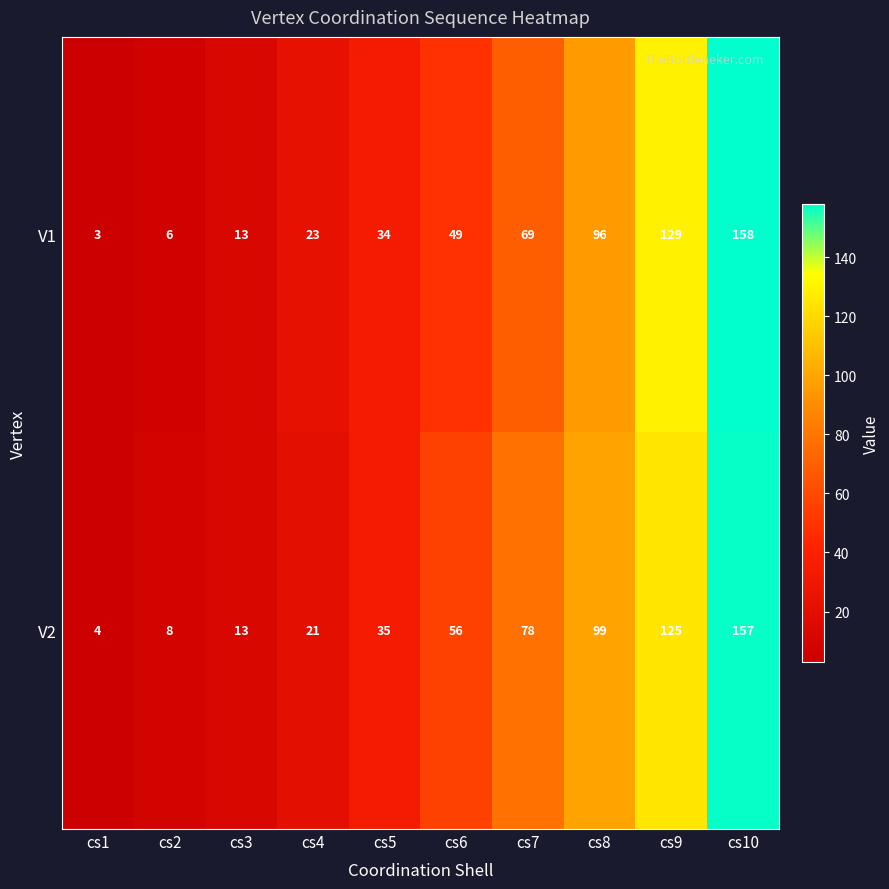

What is the sum of all V1 values?

580